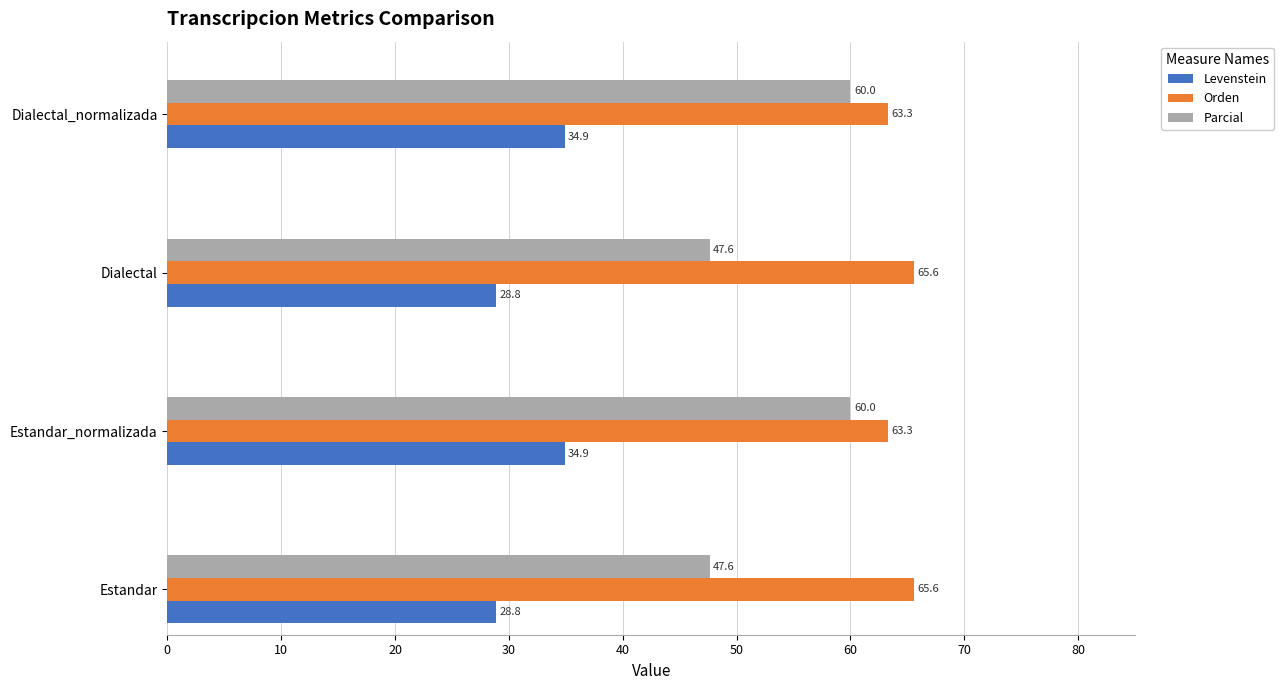

What is the maximum value for Orden?

65.6